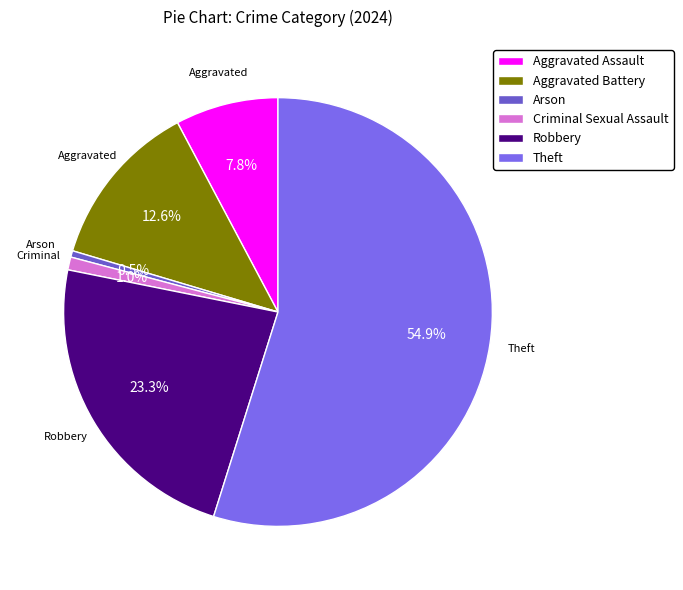

Count the number of slices in the pie.

6